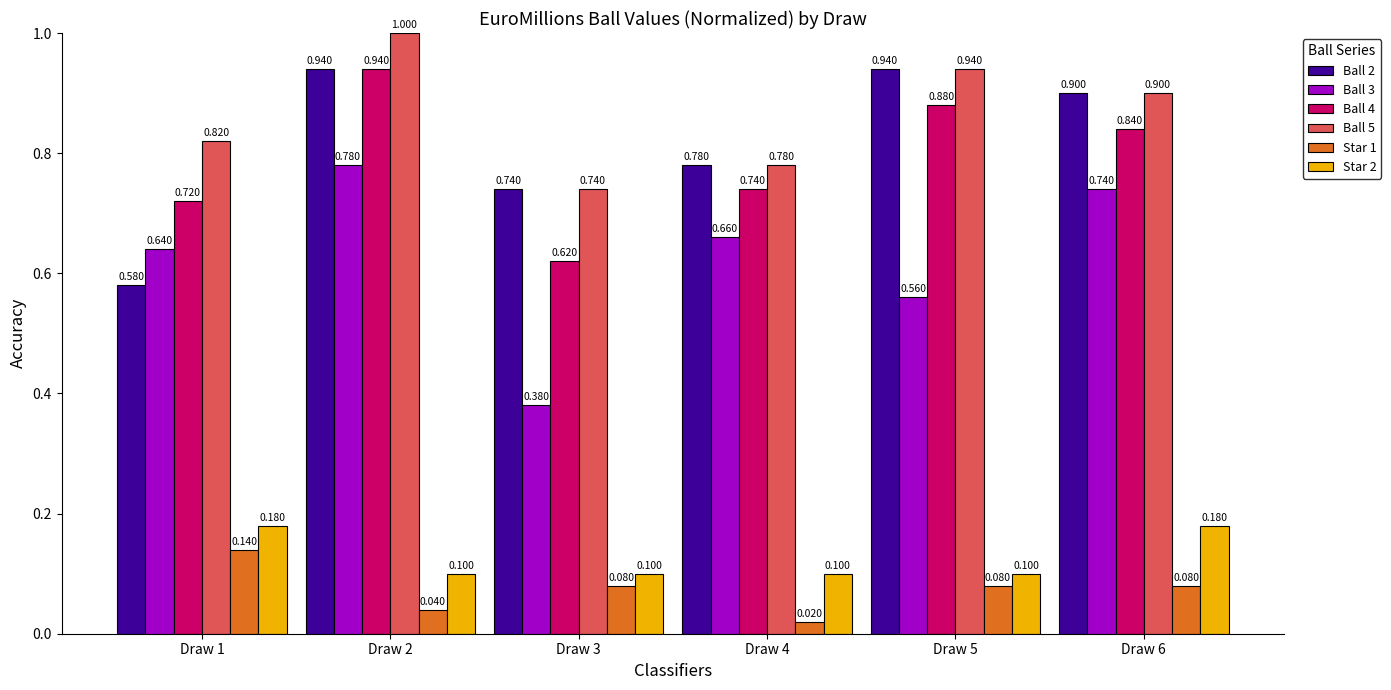

Which label corresponds to the largest value in the chart?

Draw 2